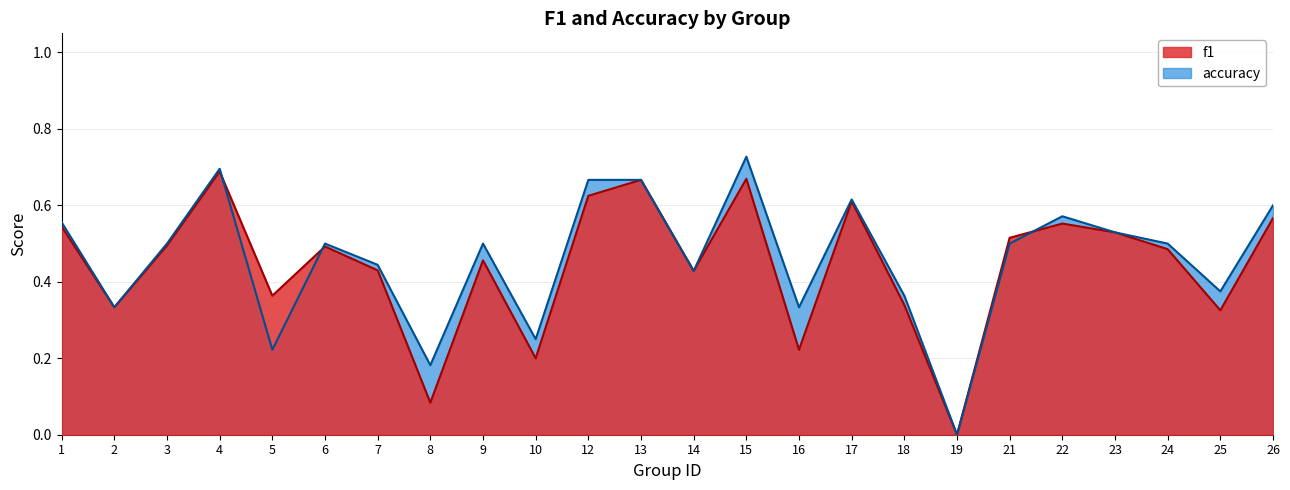

What is the value of the f1 point at the 12th from the left?

0.7